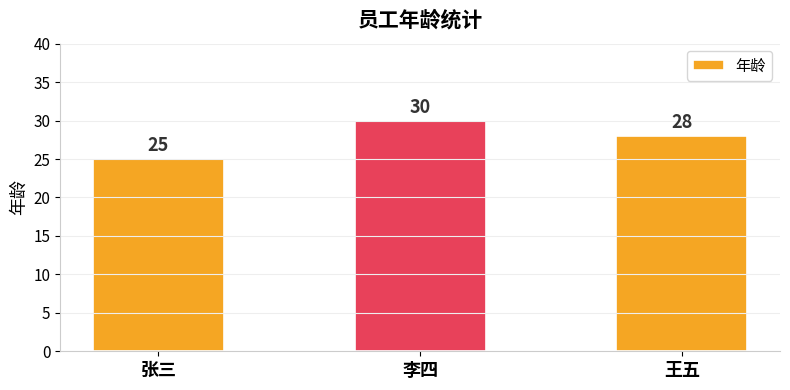

Where does the data first go above 28?

李四